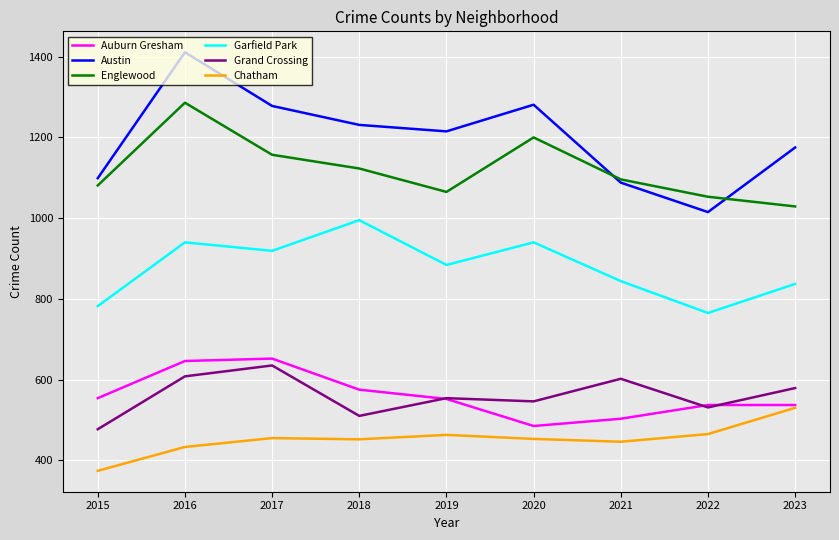

What is the lowest value of the Englewood series?

1029